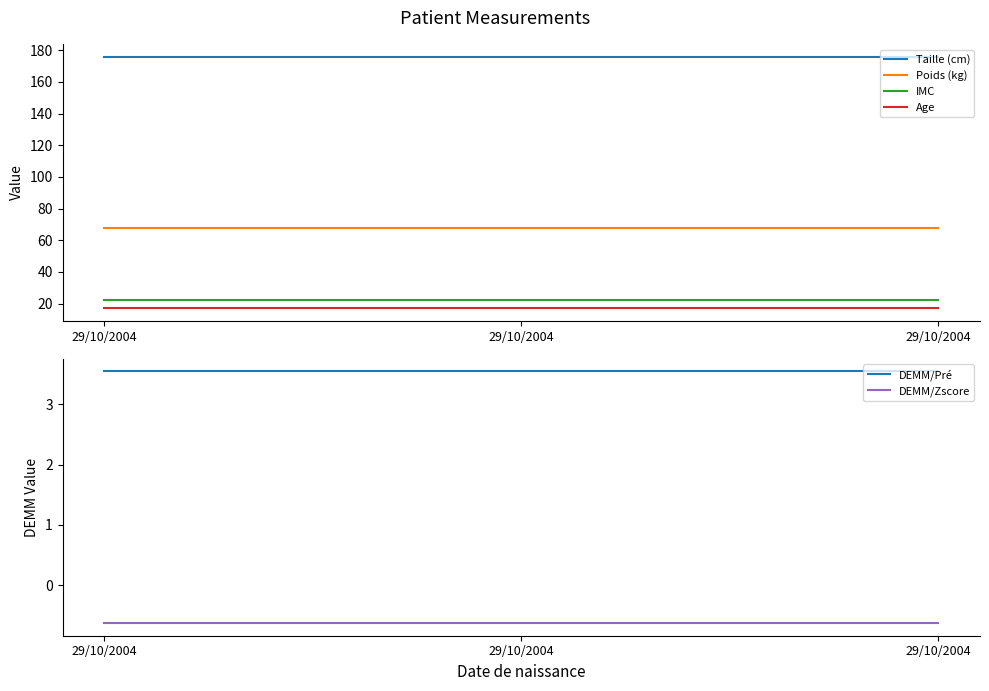

What is the maximum value shown in the chart?

176.0